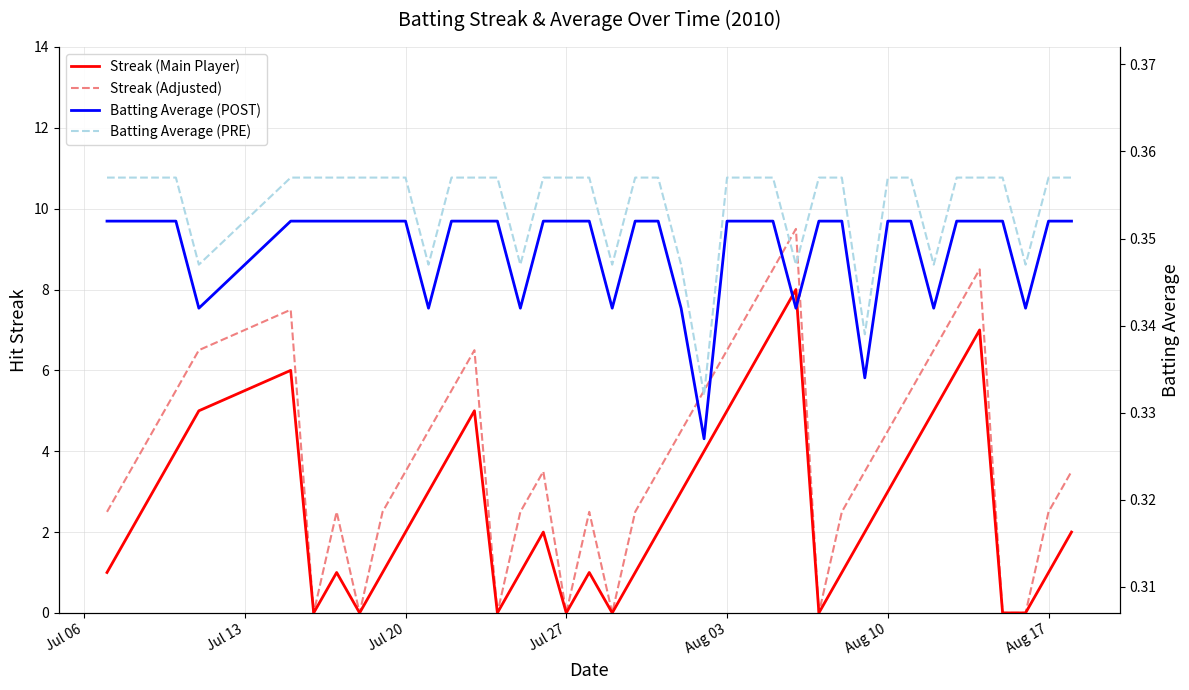

What is the sum of all Batting Average (PRE) values?

14.2